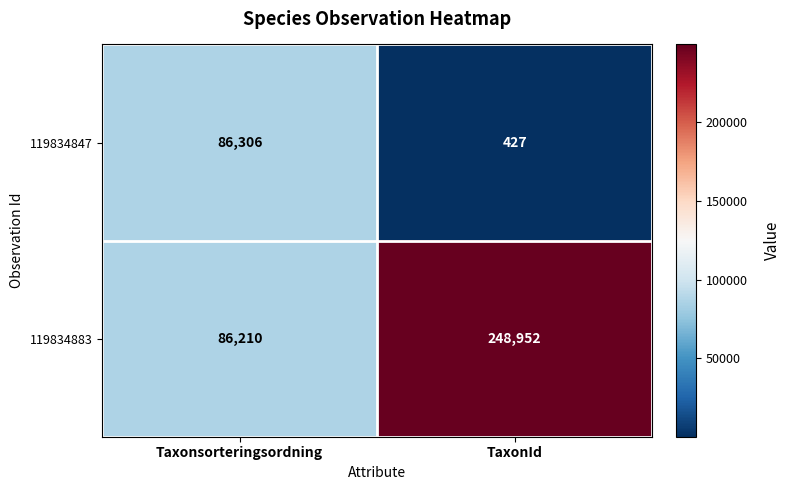

Reading left to right, what are all the values shown in this chart?

119834847: Taxonsorteringsordning=86306	TaxonId=427
119834883: Taxonsorteringsordning=86210	TaxonId=248952